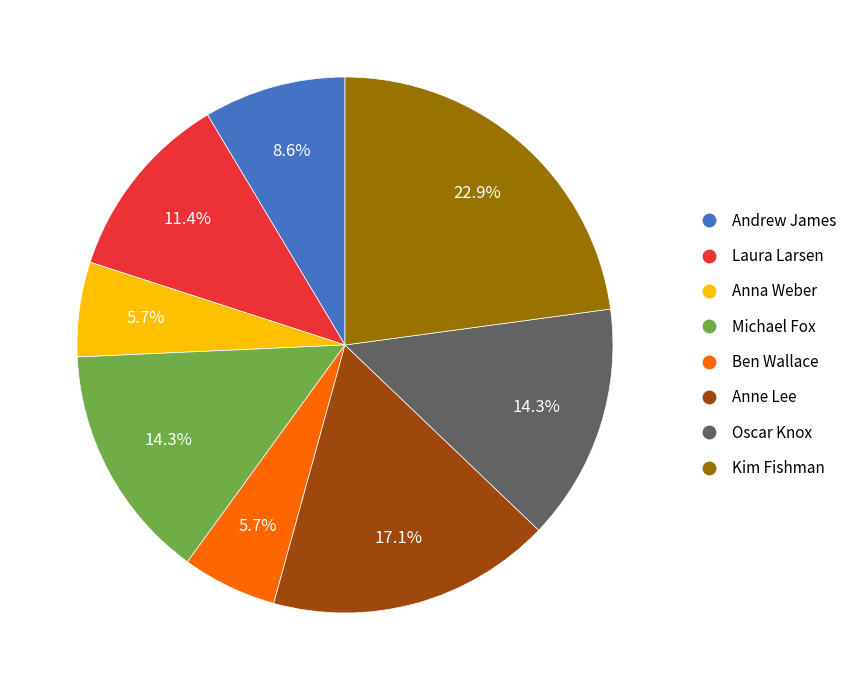

How many slices are in this pie chart?

8